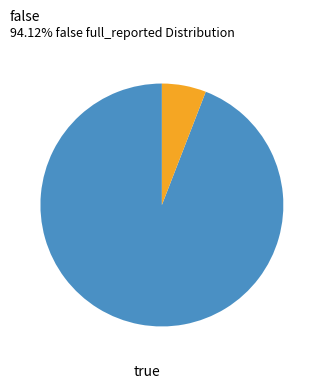

Does any single category account for the majority?

Yes